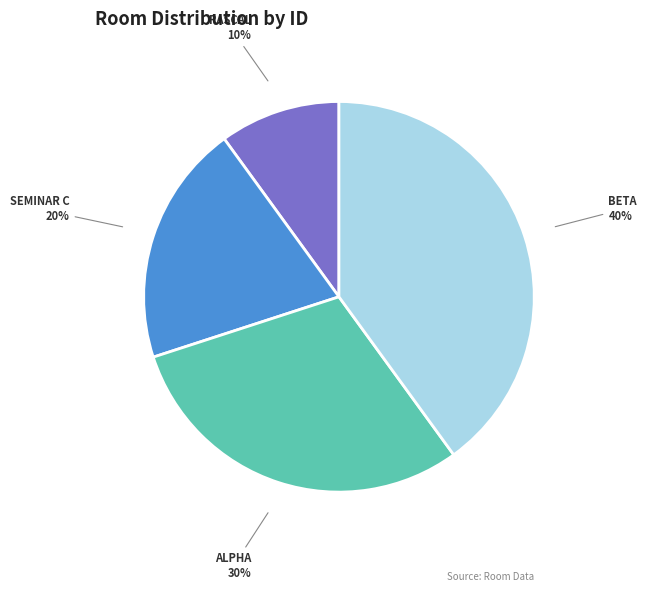

Is there any slice that represents more than half of the pie?

No